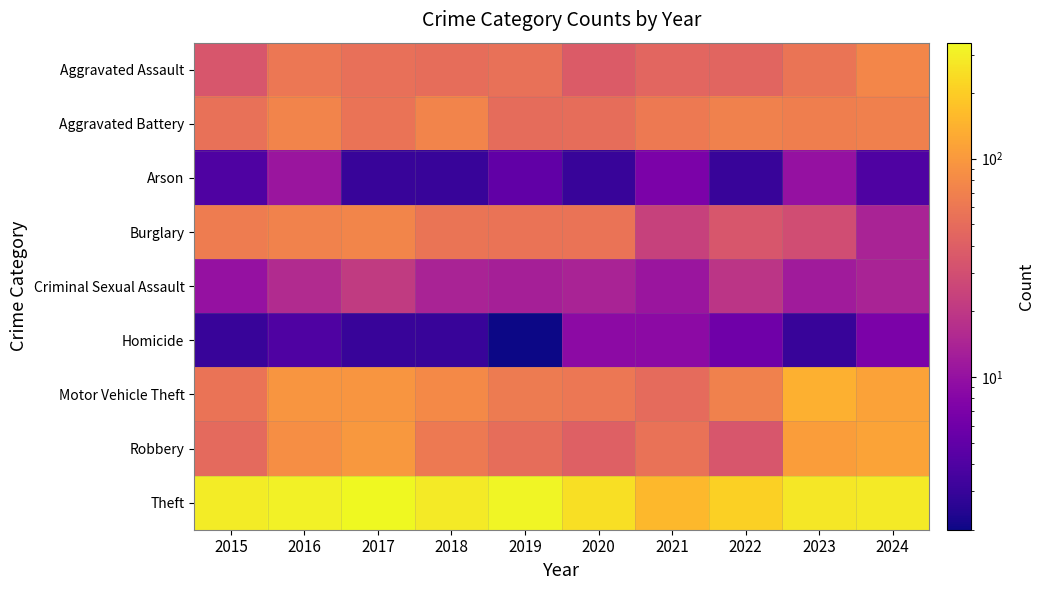

Which series has the largest range (max minus min)?

Theft